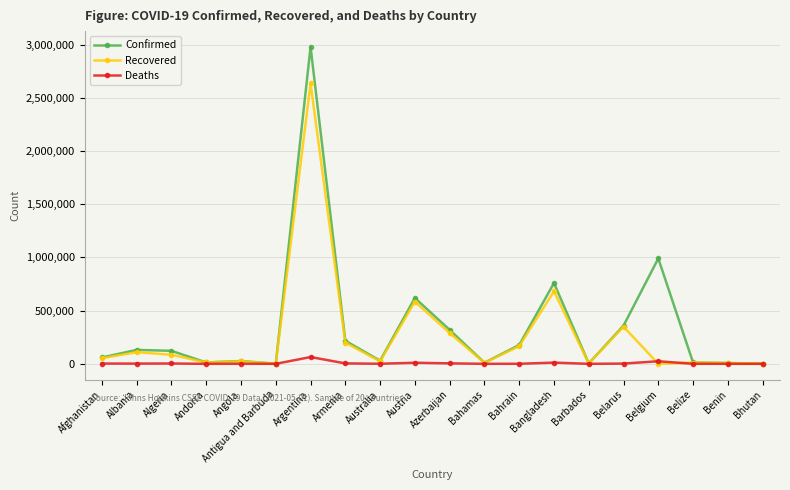

What are all the series names shown in the legend?

Confirmed, Recovered, Deaths